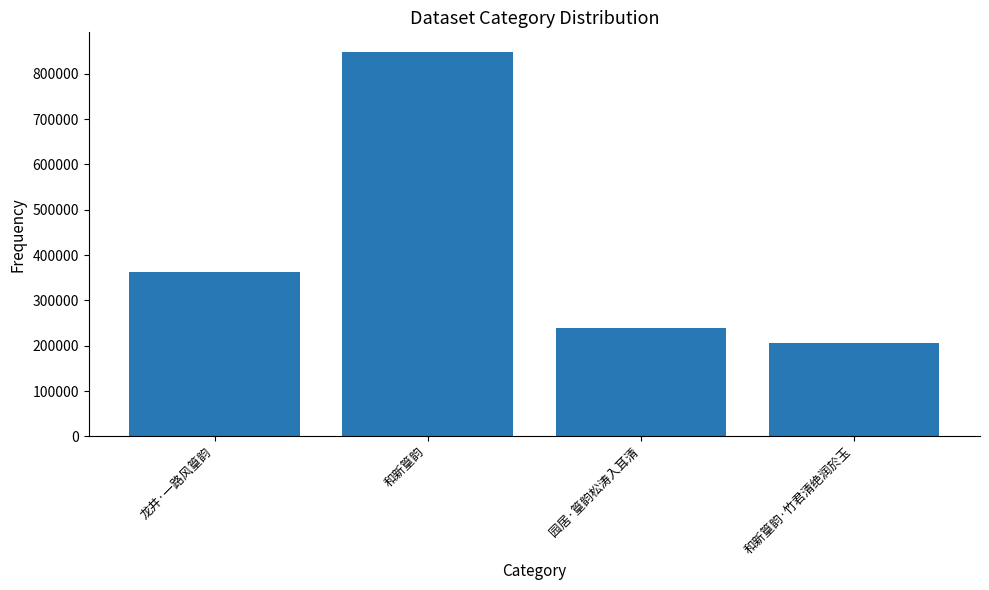

The chart shows a value of 849179 at 和新篁韵. True or false?

True